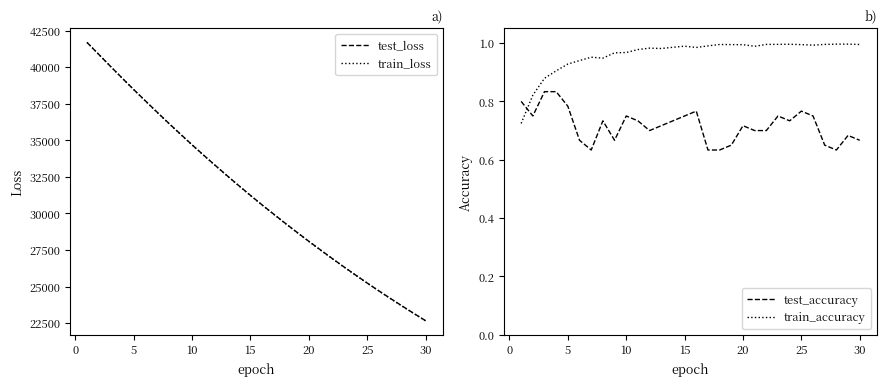

How many intersections are there between test_accuracy and train_accuracy?

1